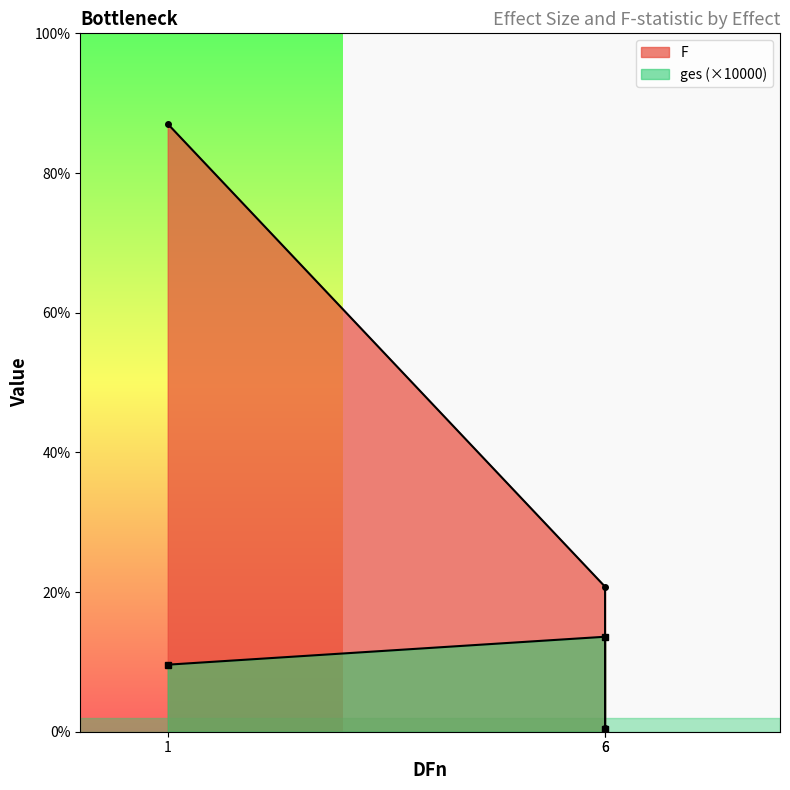

Rank the series by their average value, from lowest to highest.

ges, F